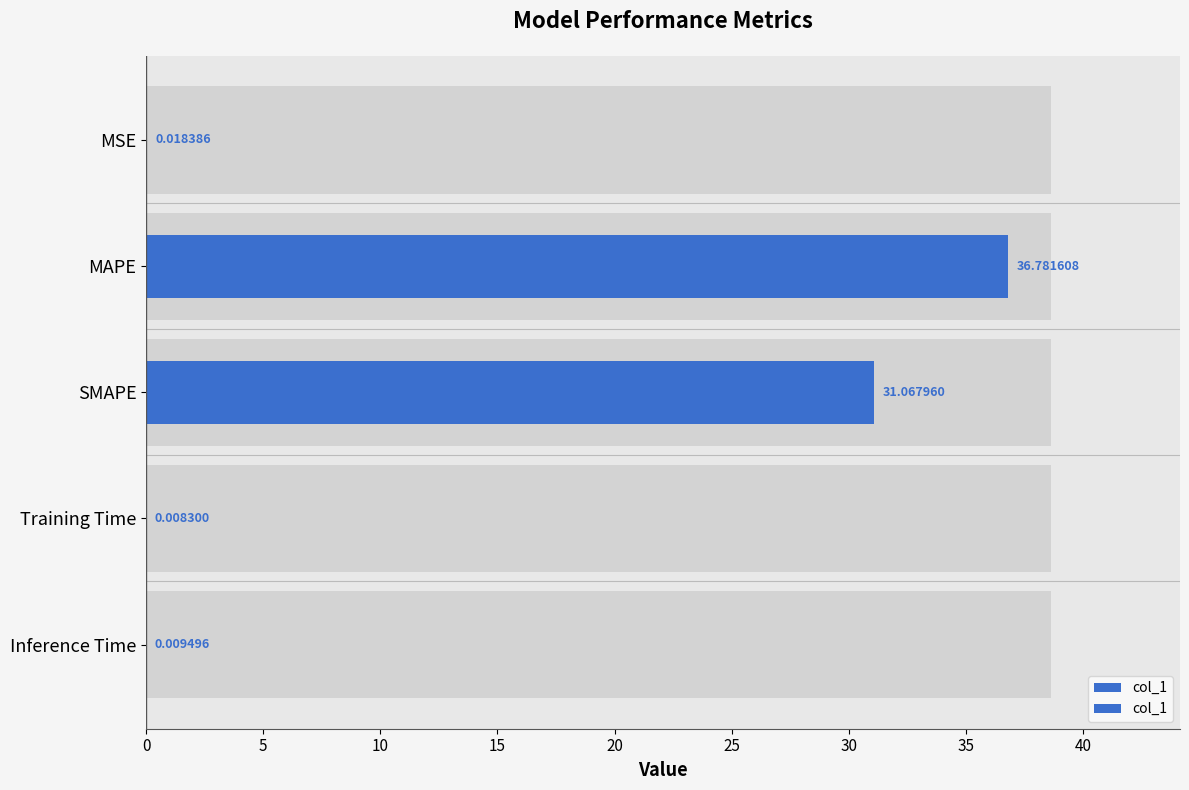

Reading right to left, extract all data points from this chart.

0.0	0.0	31.1	36.8	0.0